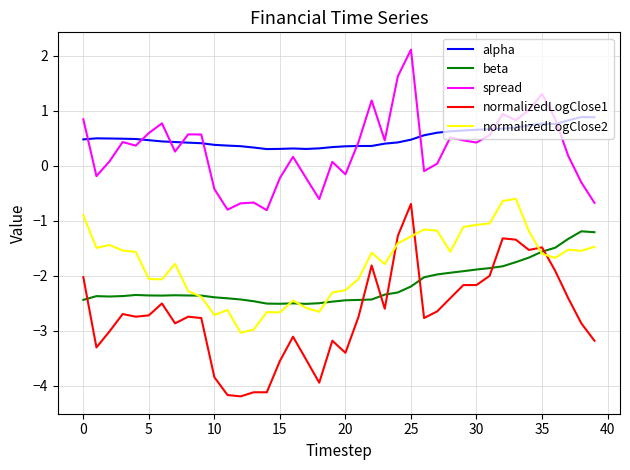

What is the sum of all normalizedLogClose2 values?

-72.0